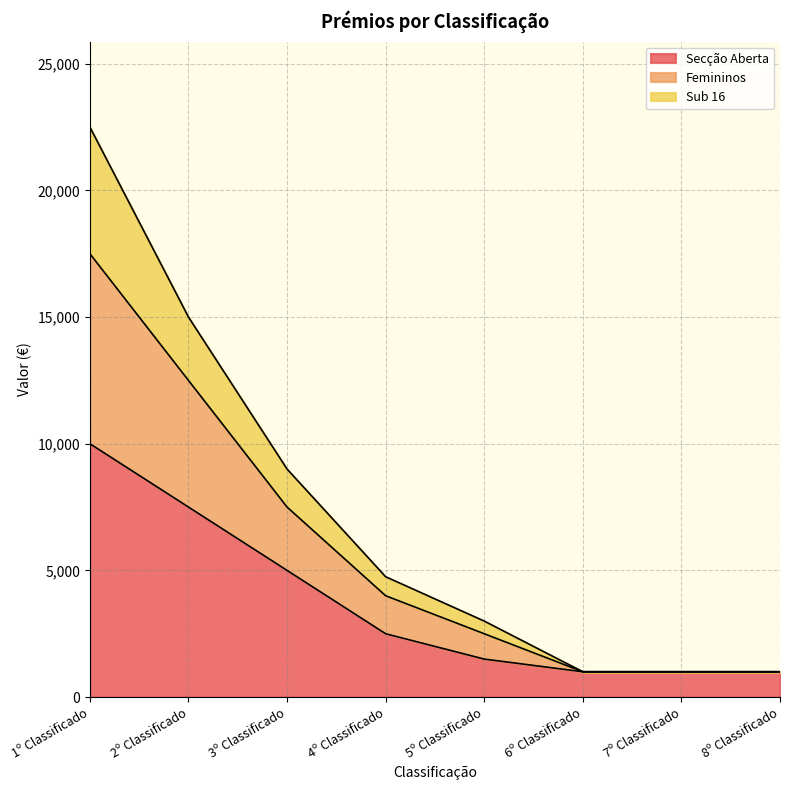

At which category is the sum across all series the highest?

1º Classificado